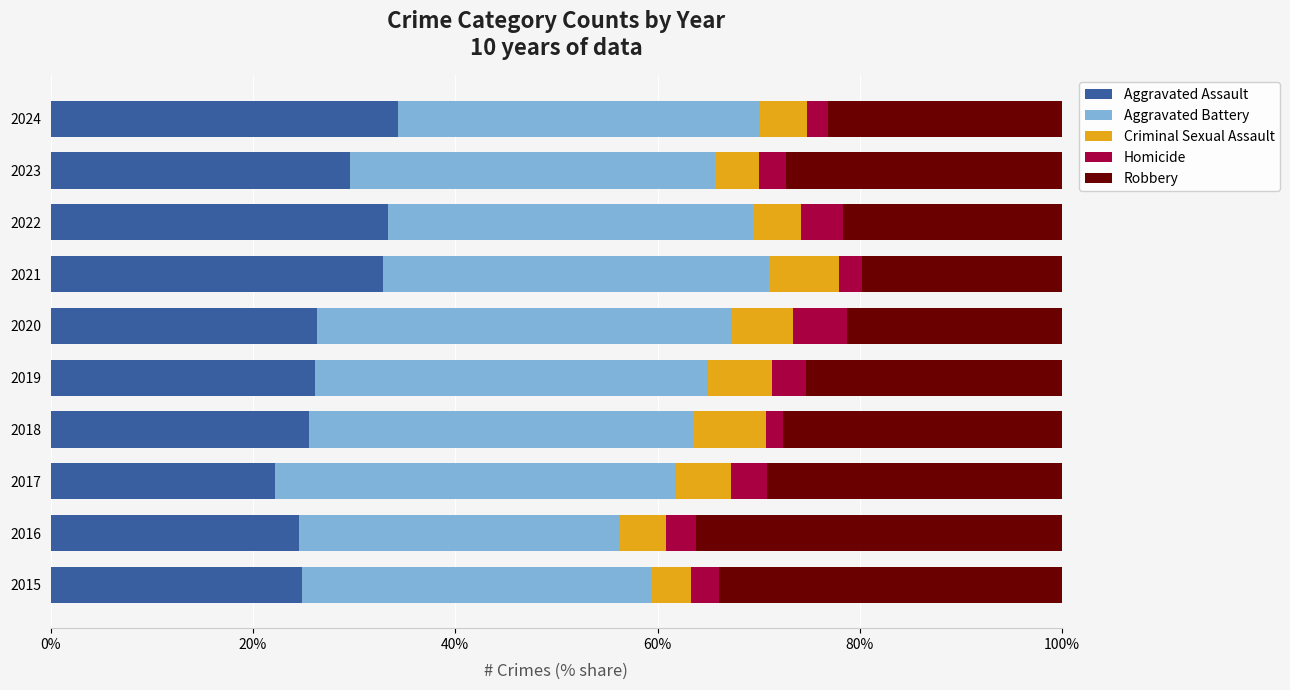

The Aggravated Assault series shows 36.2 at 2015. True or false?

False